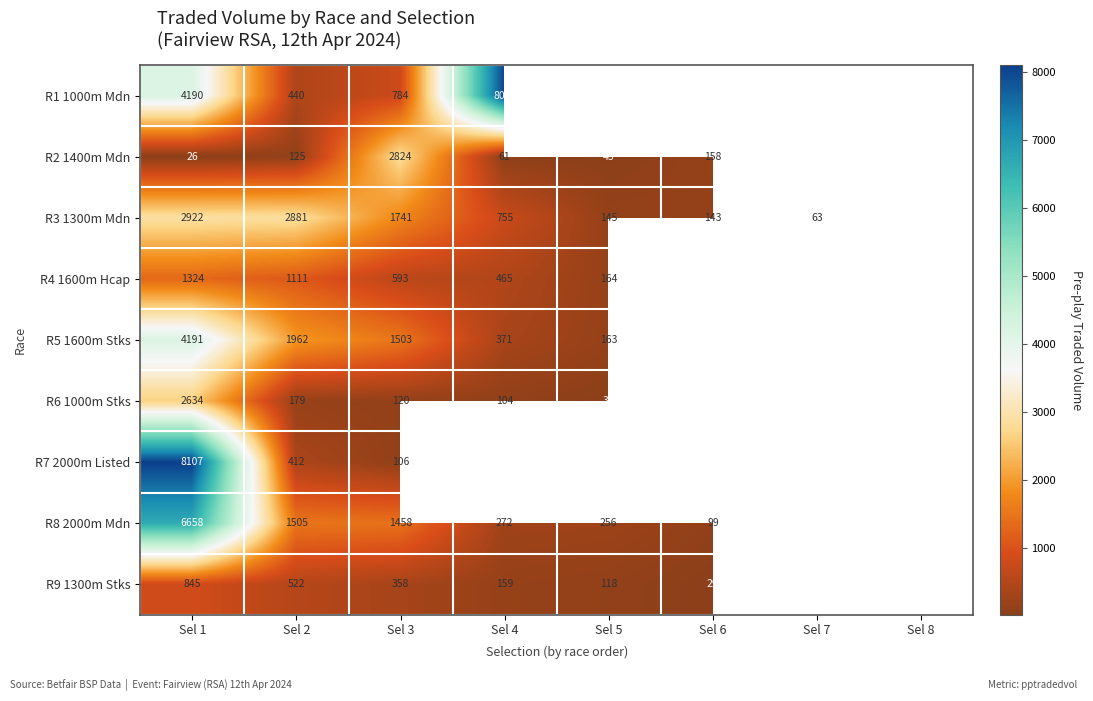

At which category is the sum across all series the highest?

Sel 1